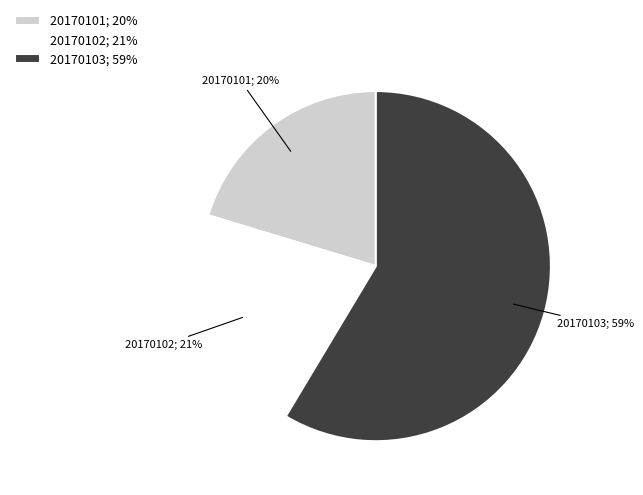

True or false: 20170101 accounts for 10% of the total.

False